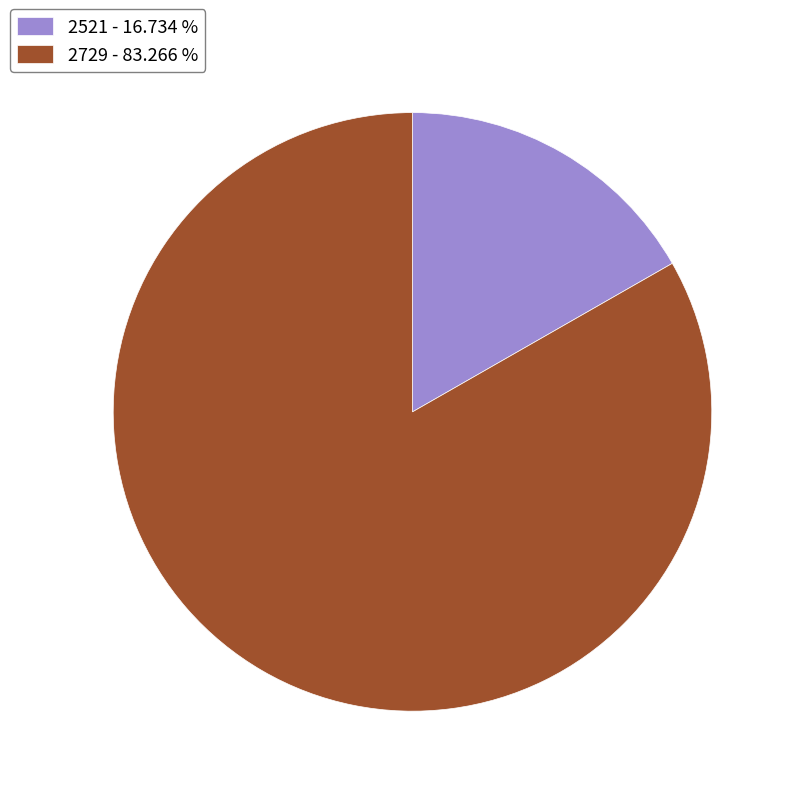

True or false: 2729 accounts for 75% of the total.

False